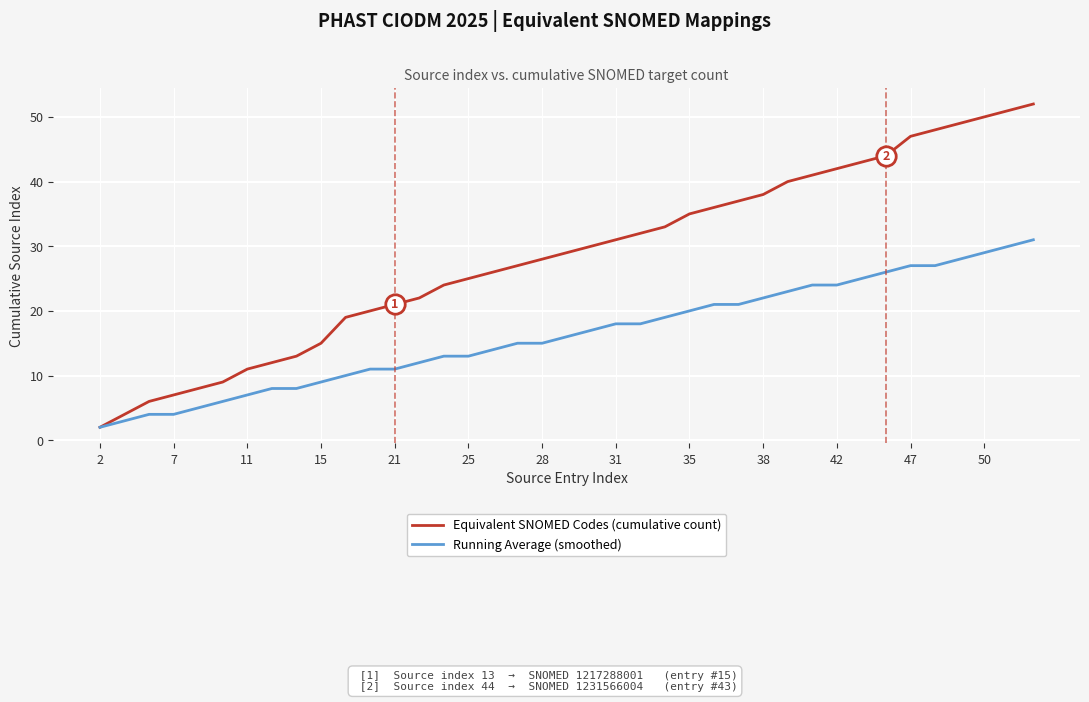

What is the highest value of the Equivalent SNOMED Codes (cumulative count) series?

52